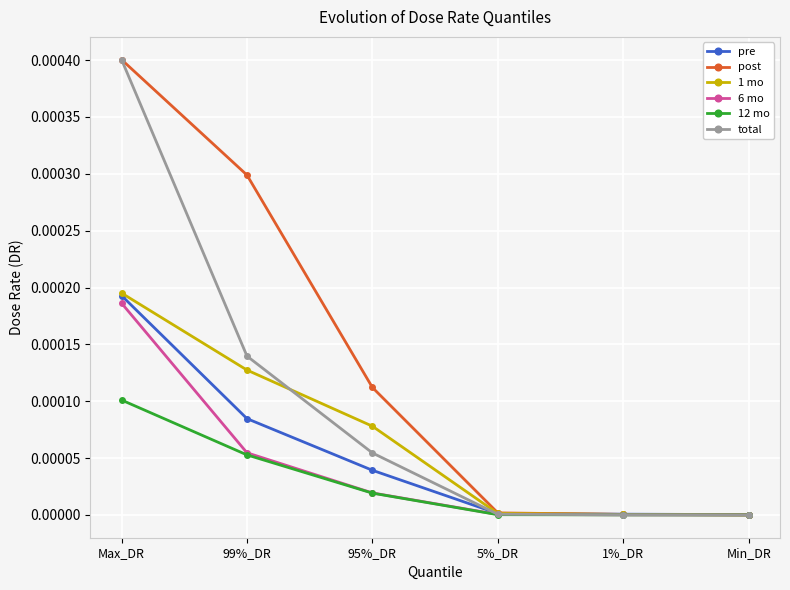

True or false: pre has a value of 0.0 at Max_DR.

True